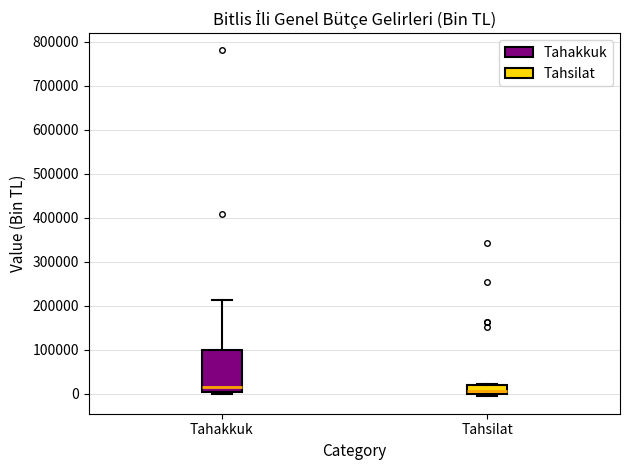

Where is the upper edge of the box for Tahakkuk on the y-axis? The values are not printed on the chart, so give them approximately, as read against the axis.

100000